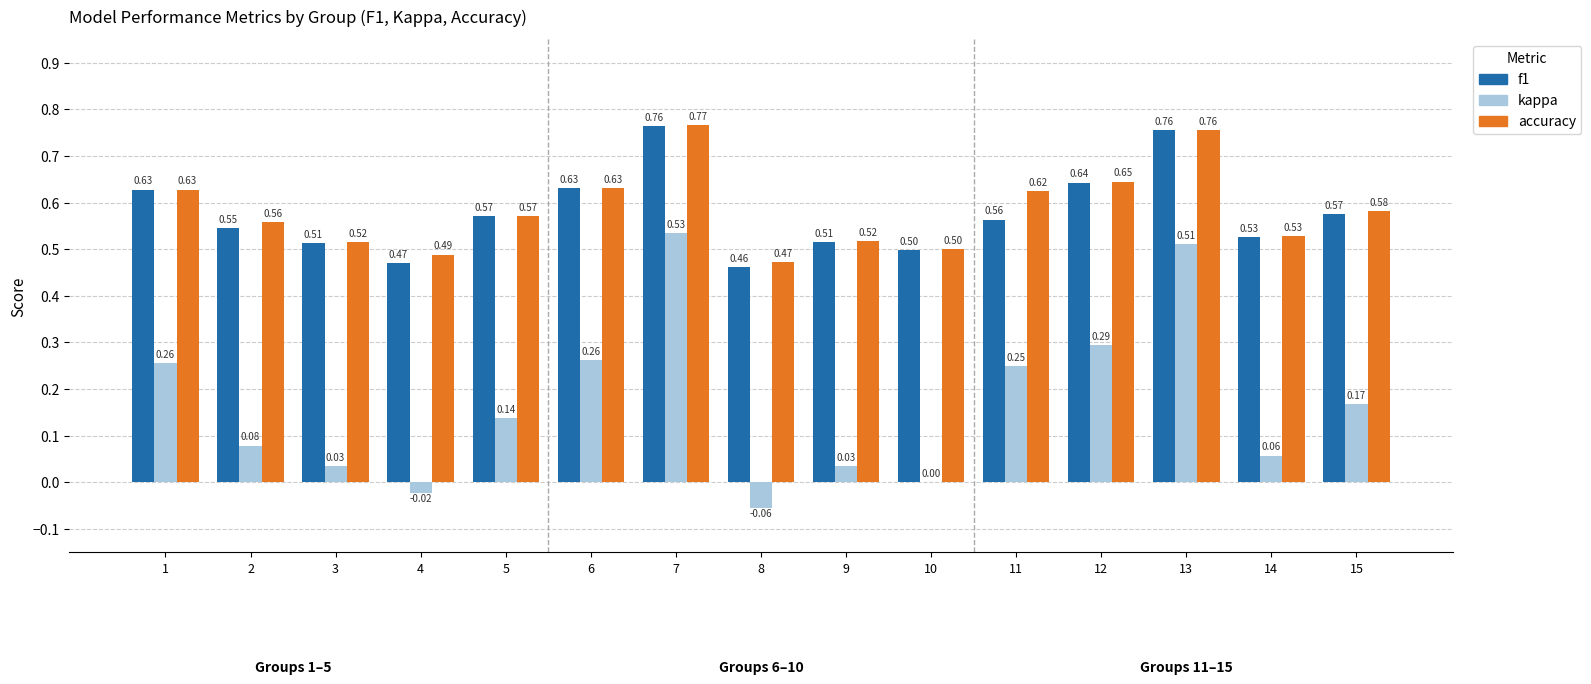

What is the sum of all kappa values?

2.5